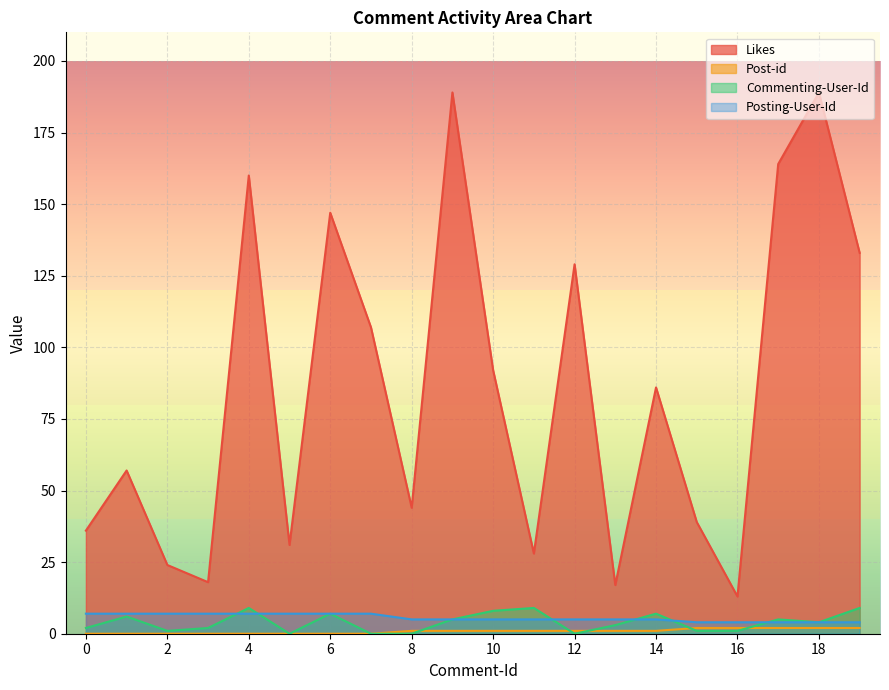

What value does the Post-id series have at 19?

2